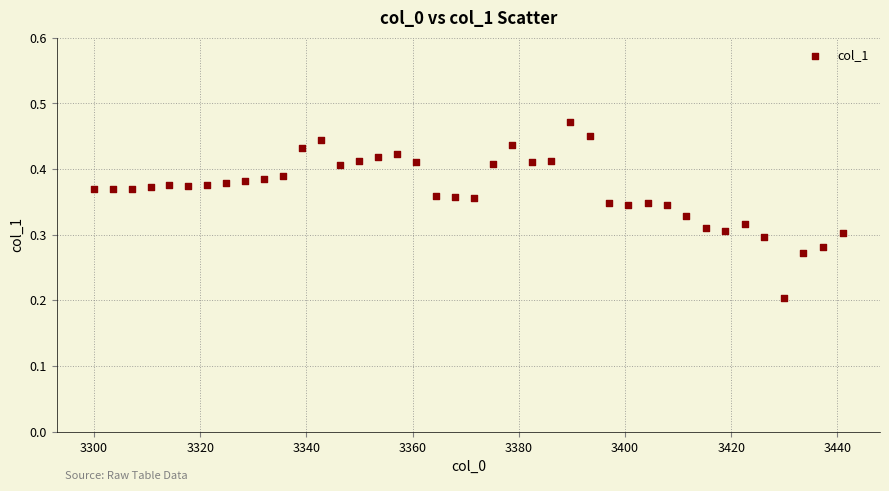

What is the range of X values (max minus min)?

141.0